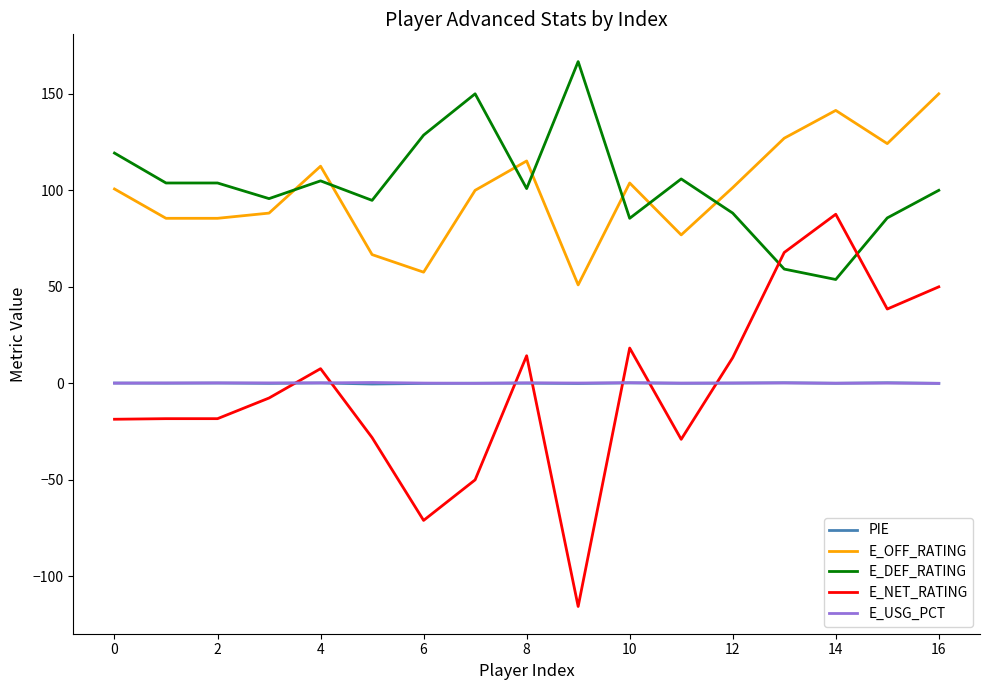

True or false: PIE and E_NET_RATING intersect in this chart.

True